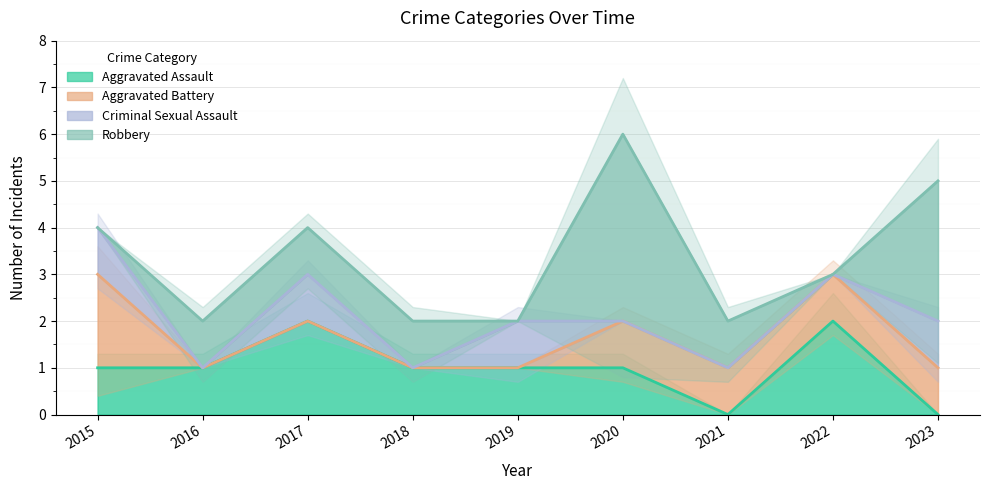

Which series changed the most between 2016 and 2020?

Robbery